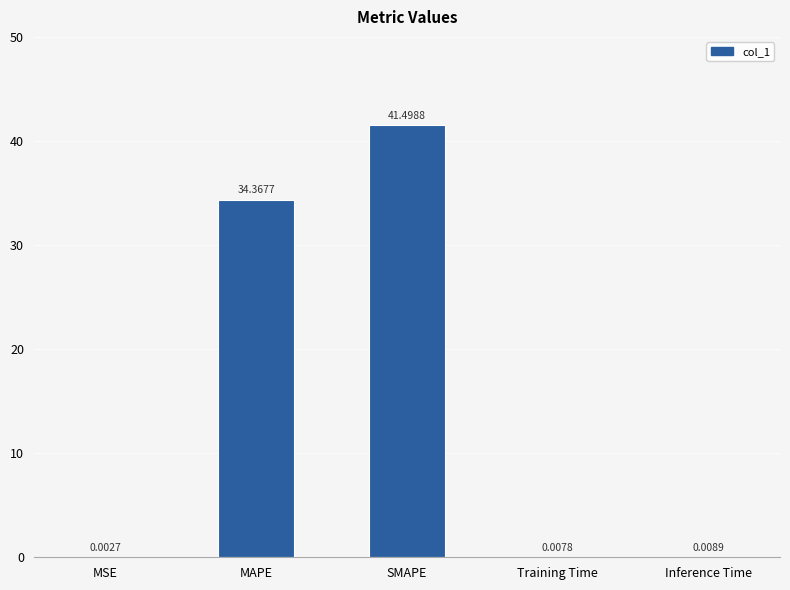

At which label is the value closest to 20?

MAPE